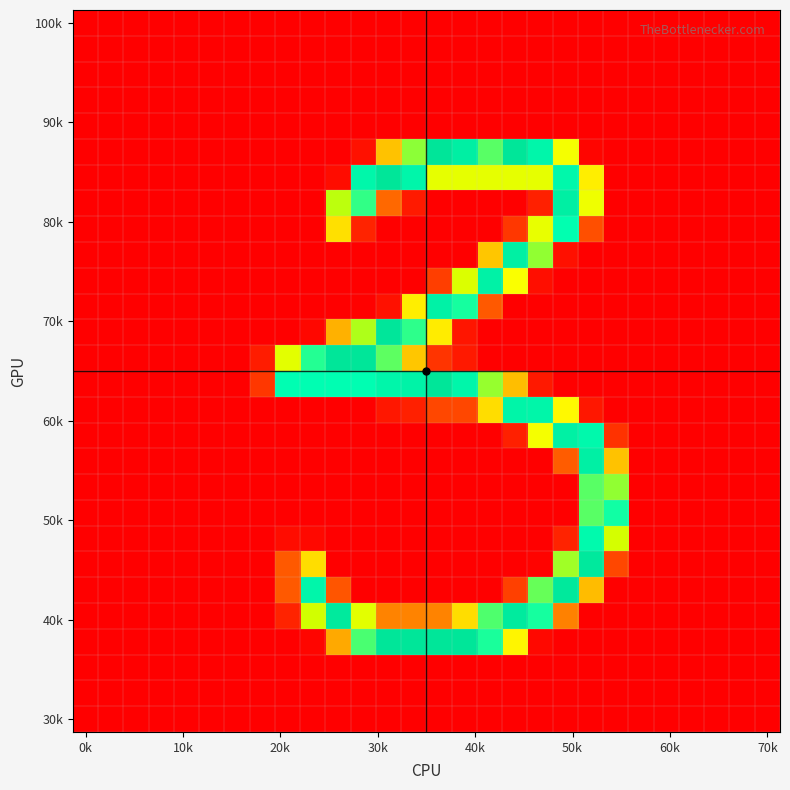

At which category does the chart reach its peak across all series?

14